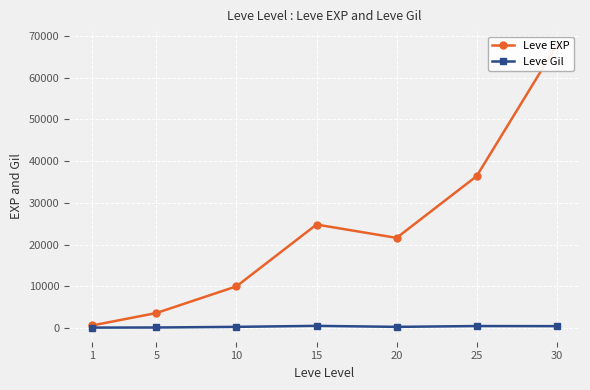

What is the average value of the Leve EXP series?

23533